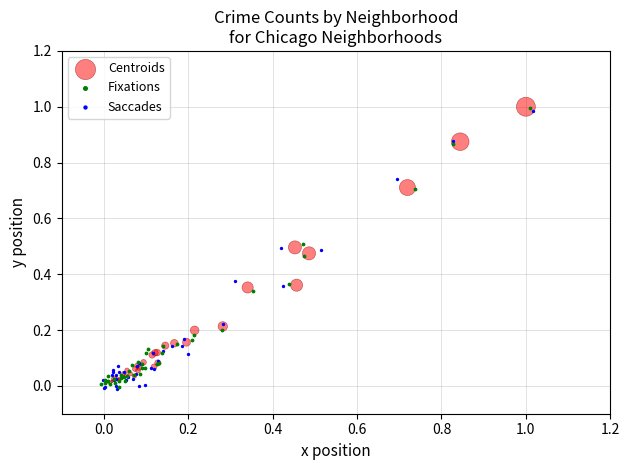

What are all the series names shown in the legend?

Centroids, Fixations, Saccades